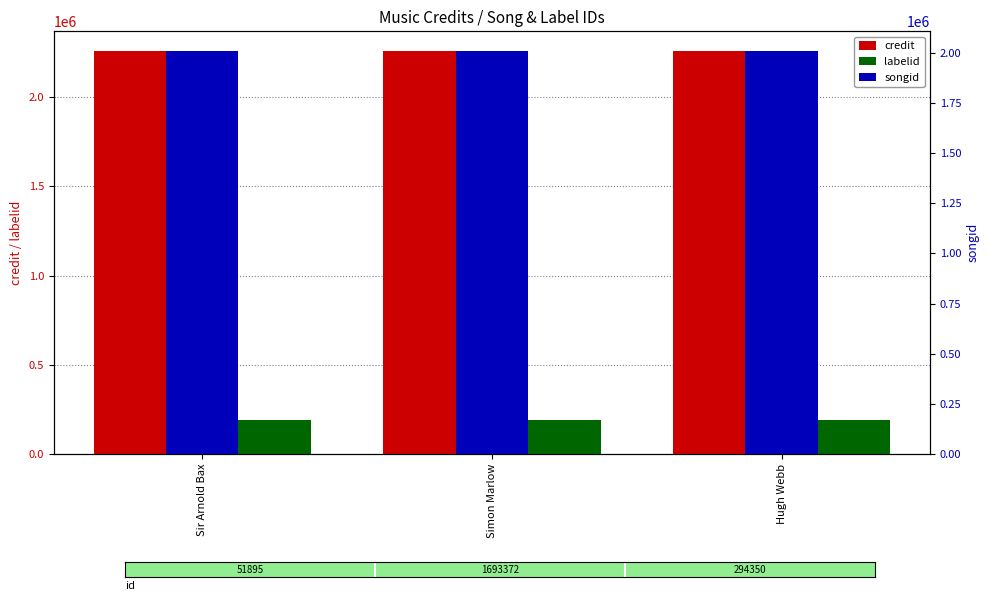

What is the label of the 1st bar from the left?

Sir Arnold Bax